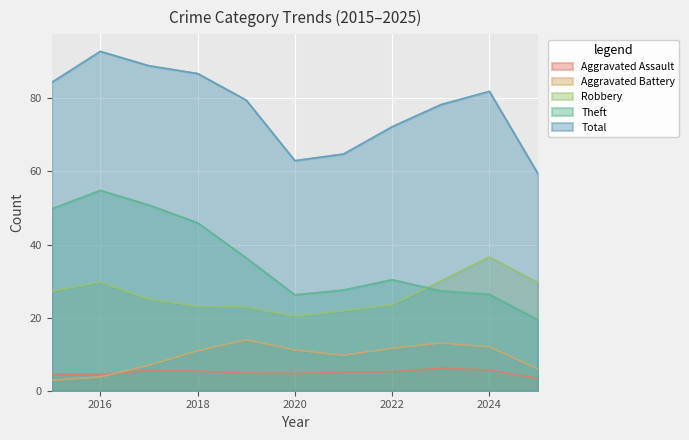

In Aggravated Assault, how many points are lower than both neighbors (excluding endpoints)?

2